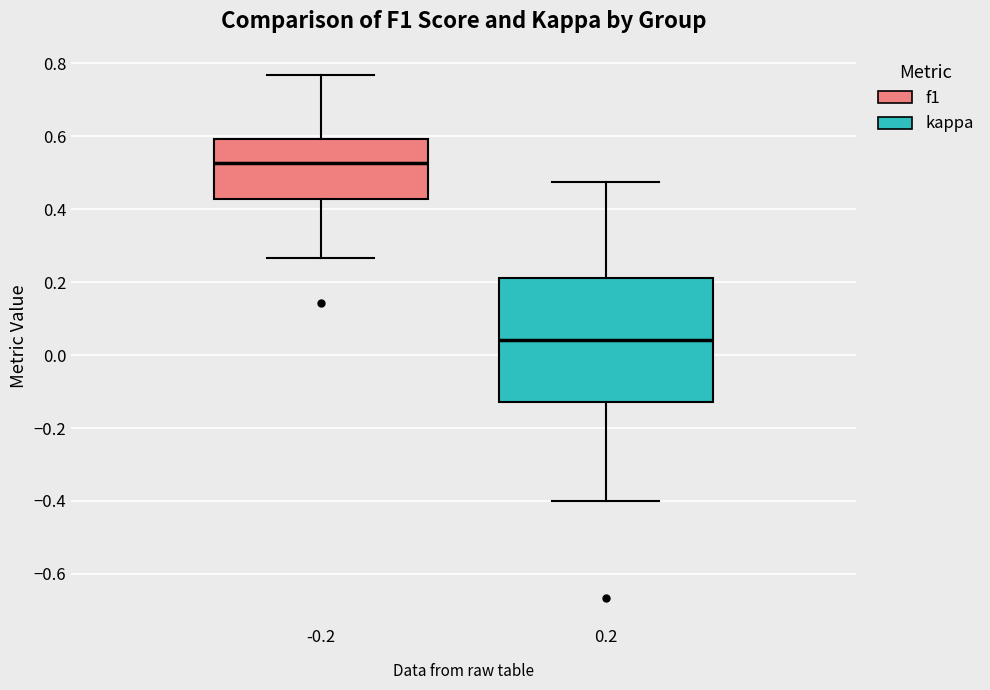

Reading left to right, read every box against the y-axis: the position of its median line, the range the box covers, and the ends of its whiskers. The values are not printed on the chart, so give them approximately, as read against the axis.

-0.2: median 0.52, box 0.42 to 0.60, whiskers 0.26 to 0.76
0.2: median 0.04, box -0.12 to 0.22, whiskers -0.40 to 0.48